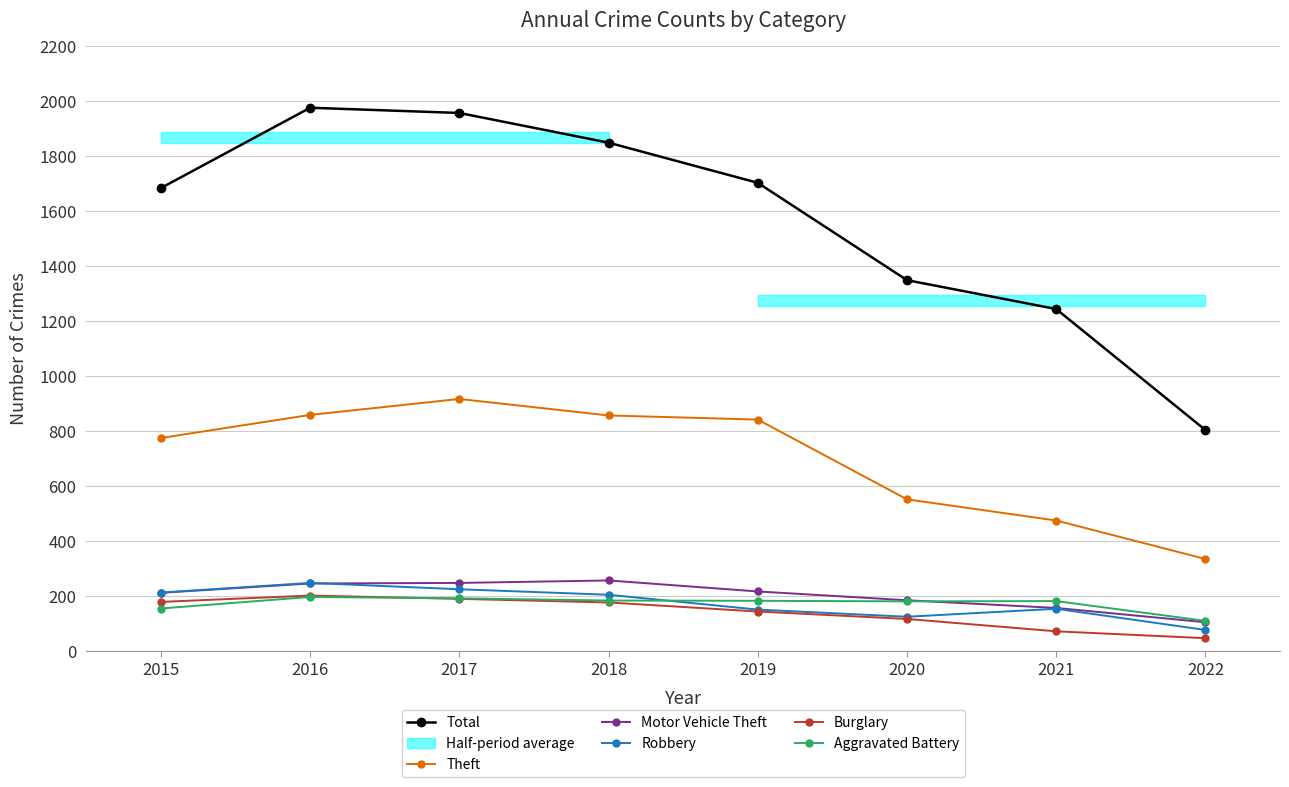

Which series changed the most between 2016 and 2017?

Theft